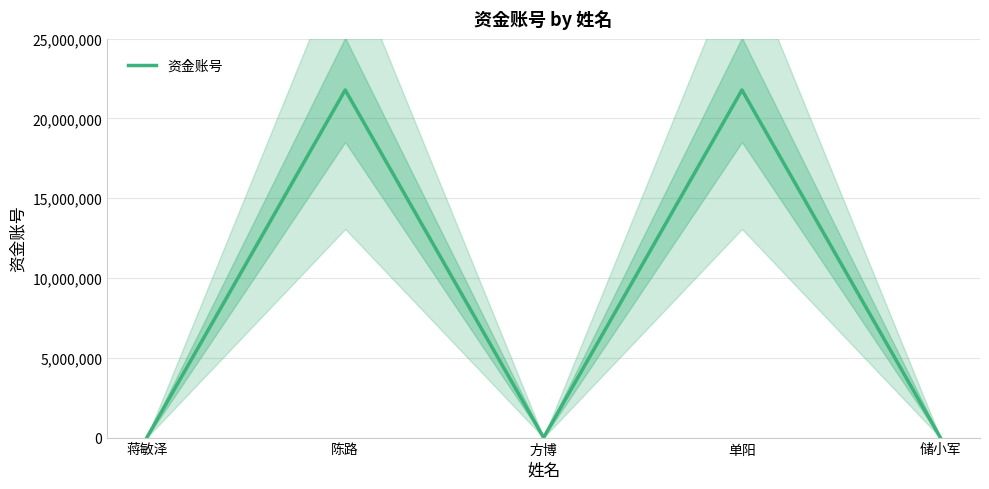

What is the difference between the values at 单阳 and 方博?

21784582